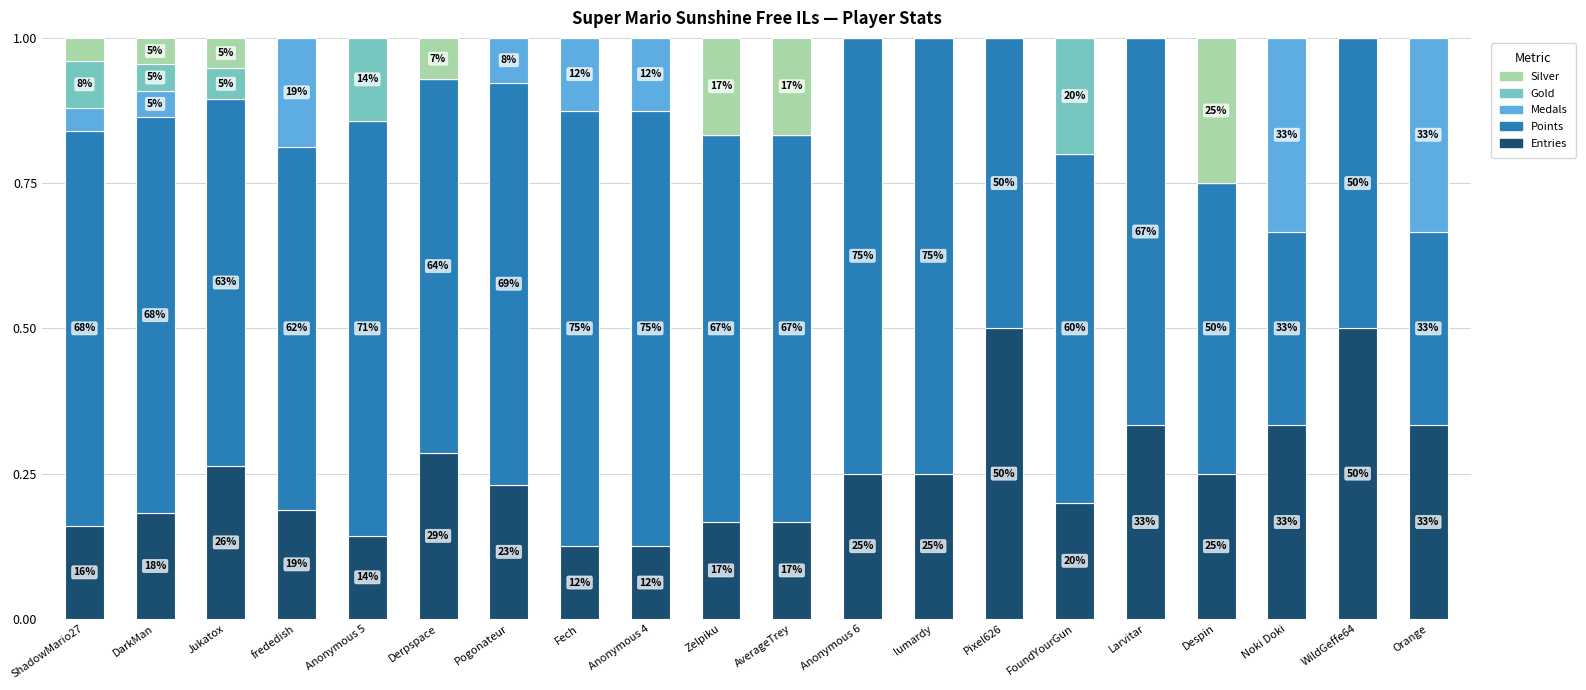

The value of Points at lumardy is 0.8. True or false?

True